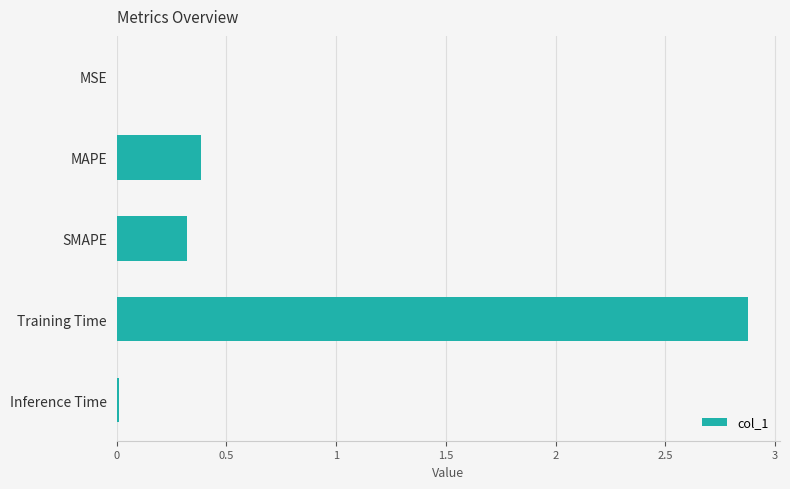

What is the maximum value shown in the chart?

2.9